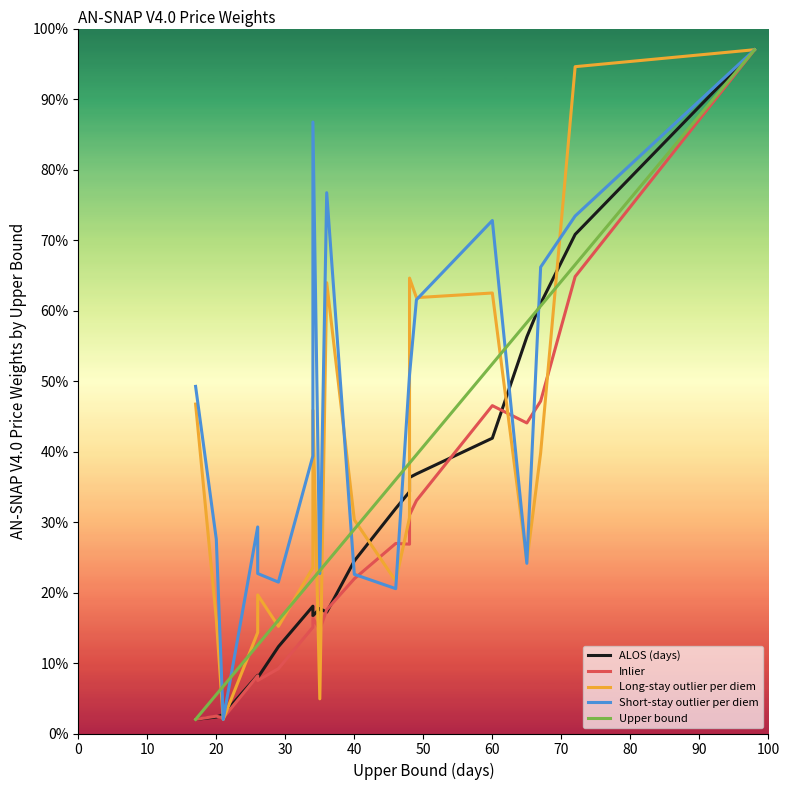

How many lines are shown in the chart?

5